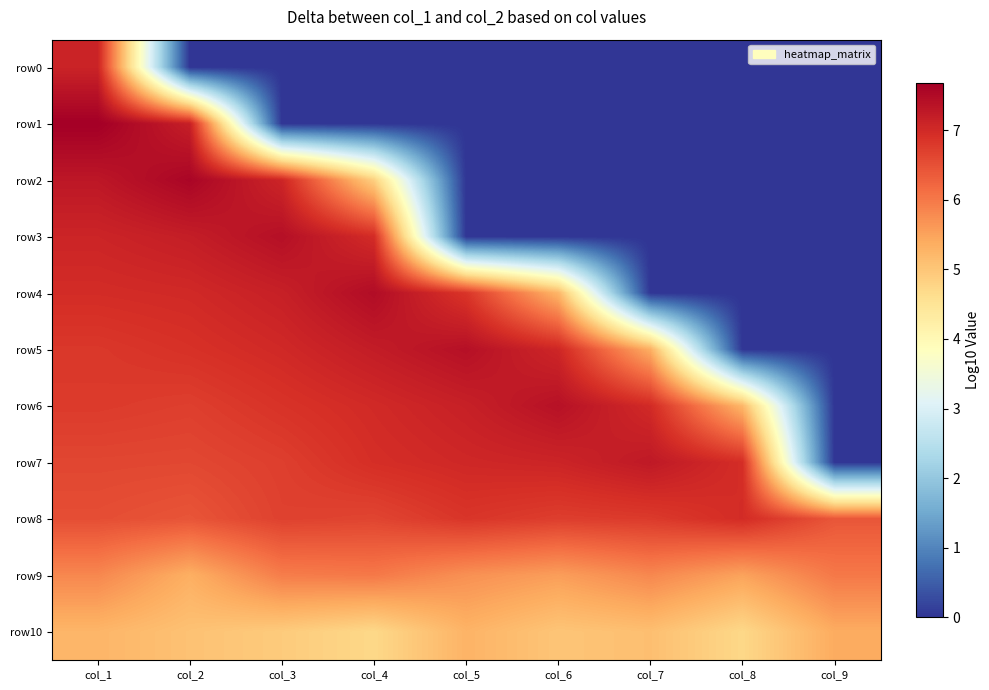

Rank the series at col_8 from highest to lowest value.

row8, row7, row9, row6, row10, row0, row1, row2, row3, row4, row5